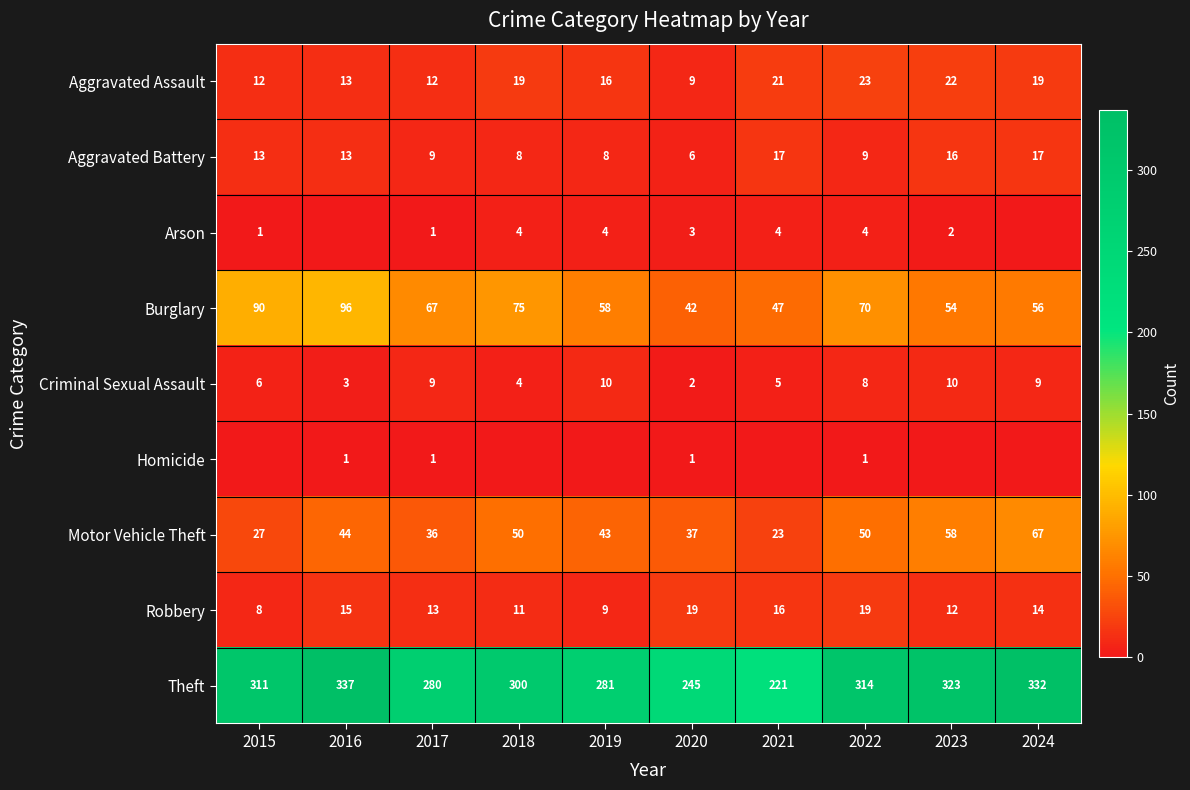

What is the difference between the Robbery values at 2018 and 2019?

2